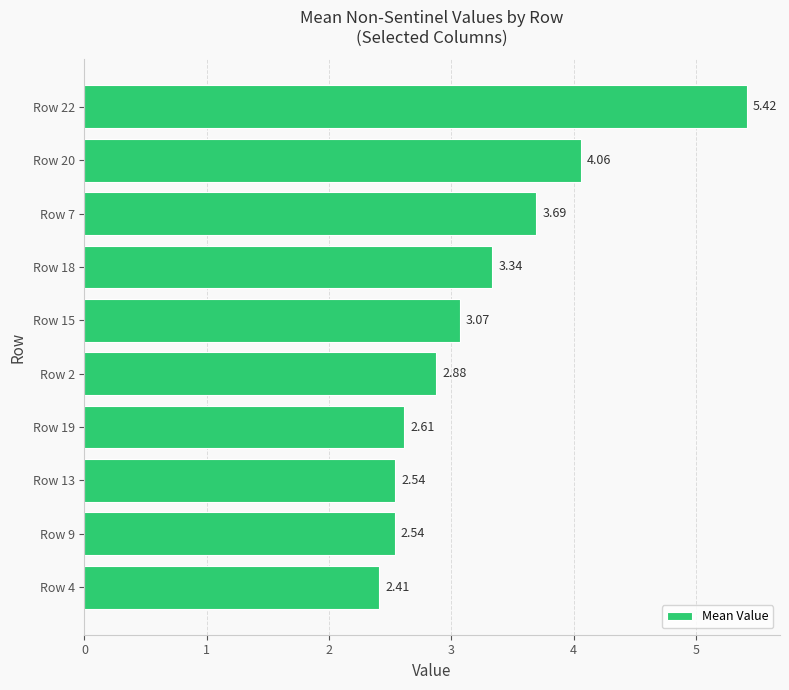

Between Row 22 and Row 20, which is larger?

Row 22